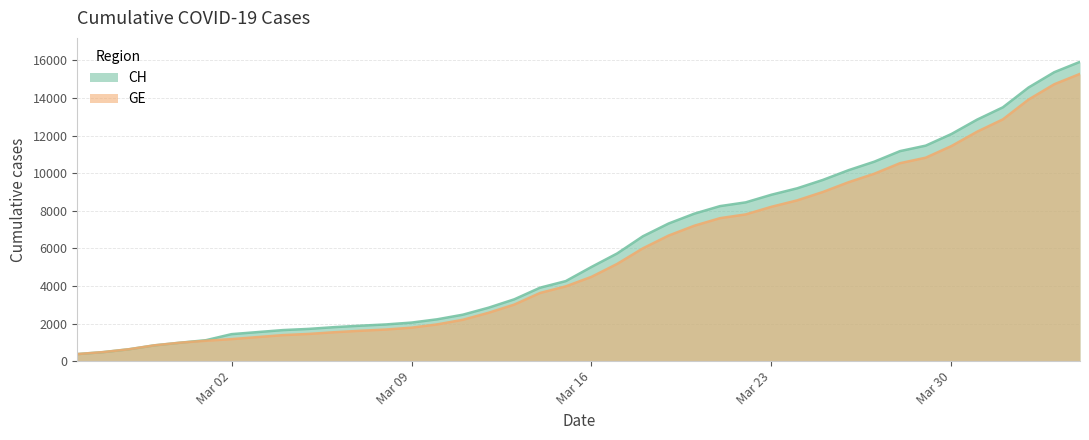

Between 2020-02-26 and 2020-03-18, which series saw the biggest shift?

CH